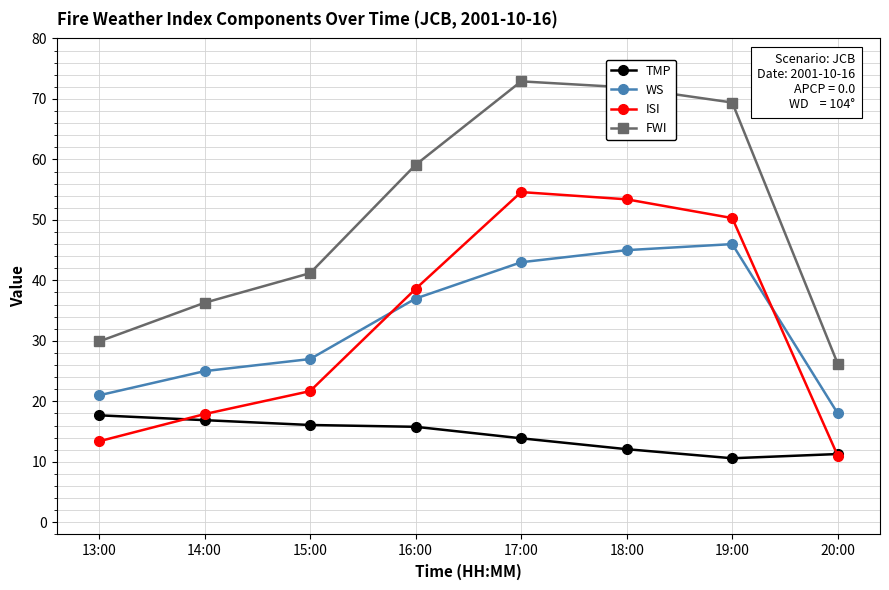

The value of TMP at 15:00 is 16.1. True or false?

True